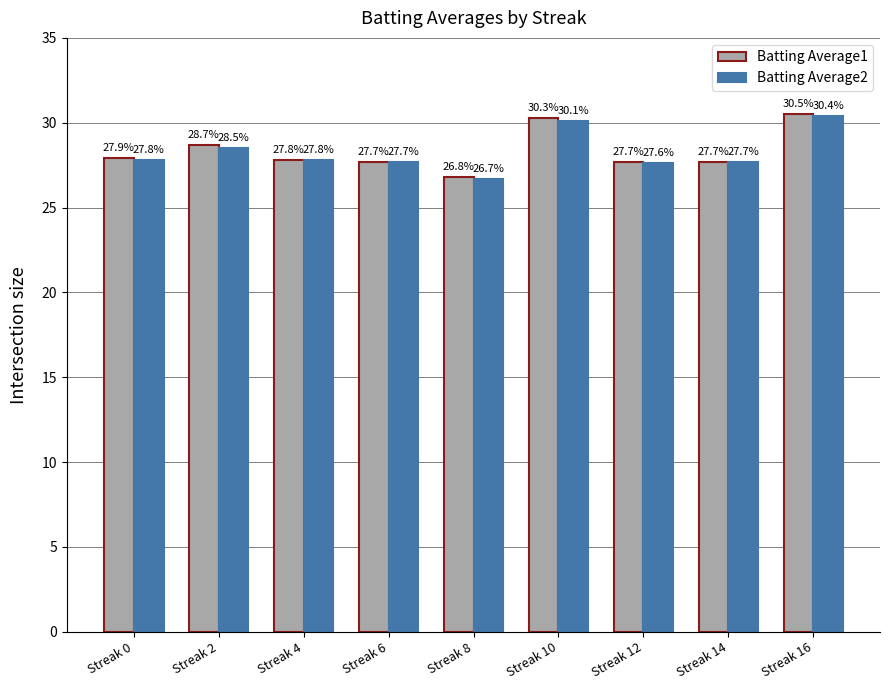

What is the difference between the second highest and minimum values in the Batting Average2 series?

3.4